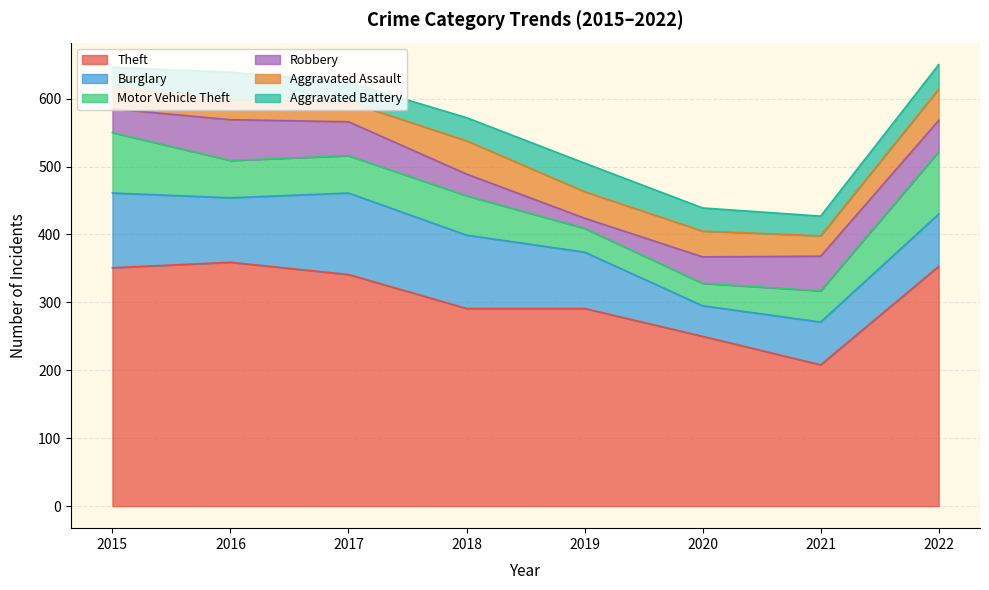

Does the chart display data point markers on the line(s)?

No